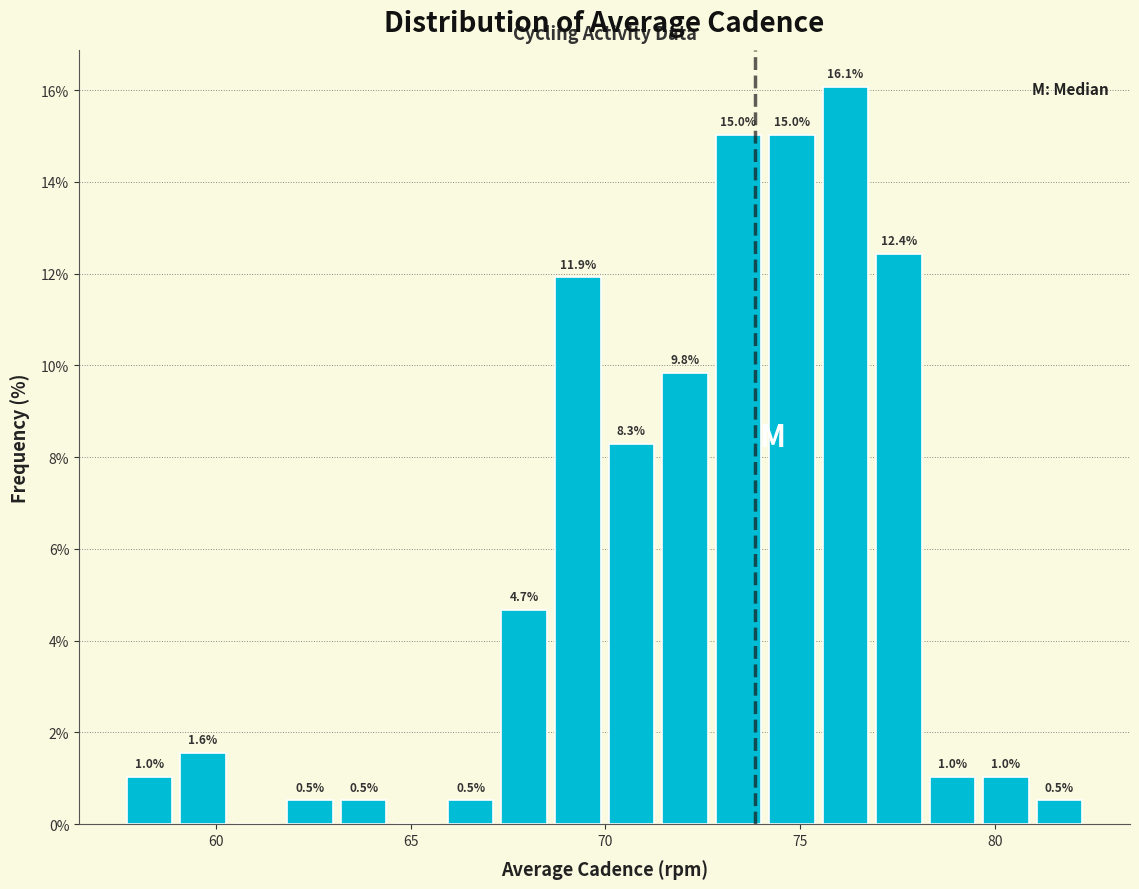

Around what value on the x-axis is the tallest bar? Give the approximate position of its centre, as read against the axis.

76.0